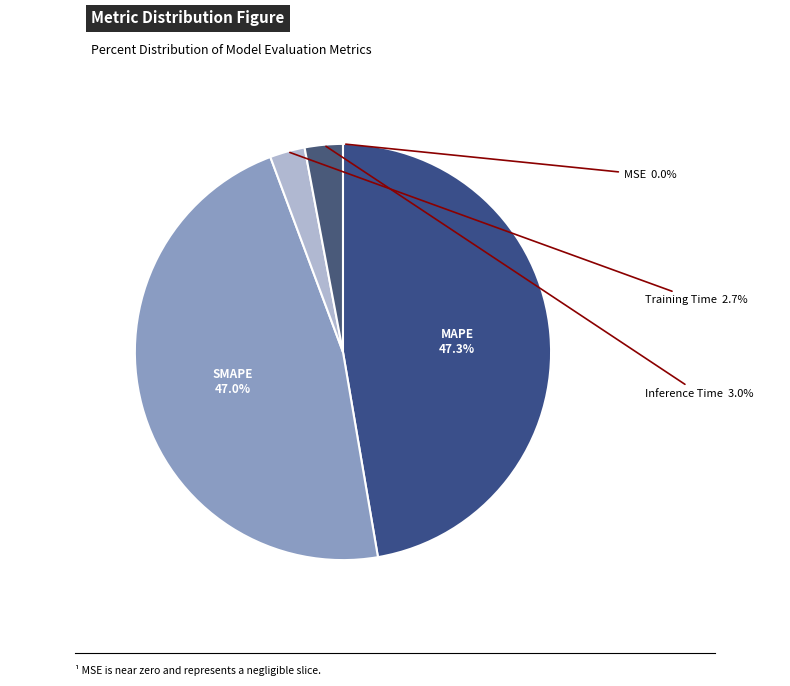

What is the total percentage of Inference Time and SMAPE?

50.0%